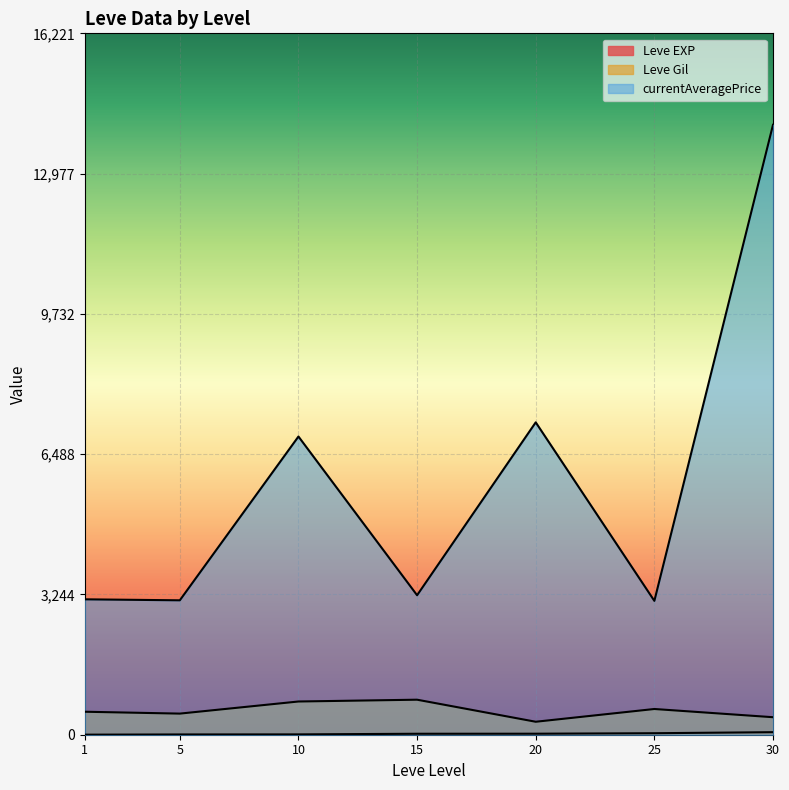

How many series are shown in this chart?

3